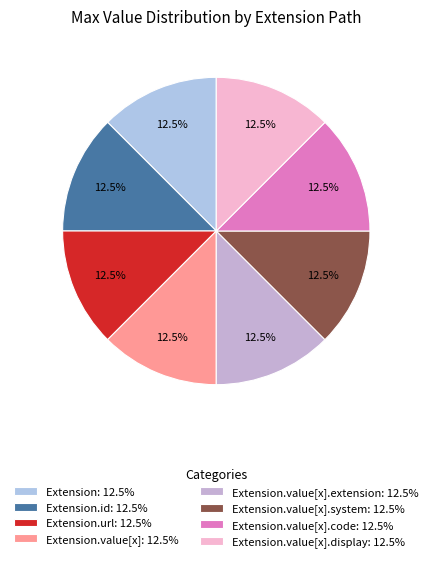

Count the number of slices in the pie.

8